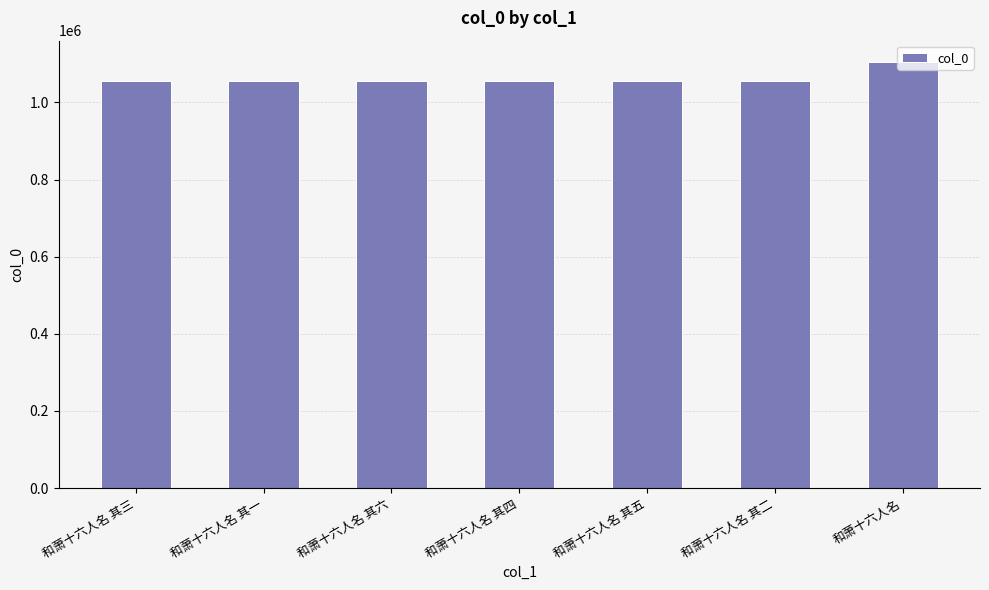

How many bars are there in total?

7